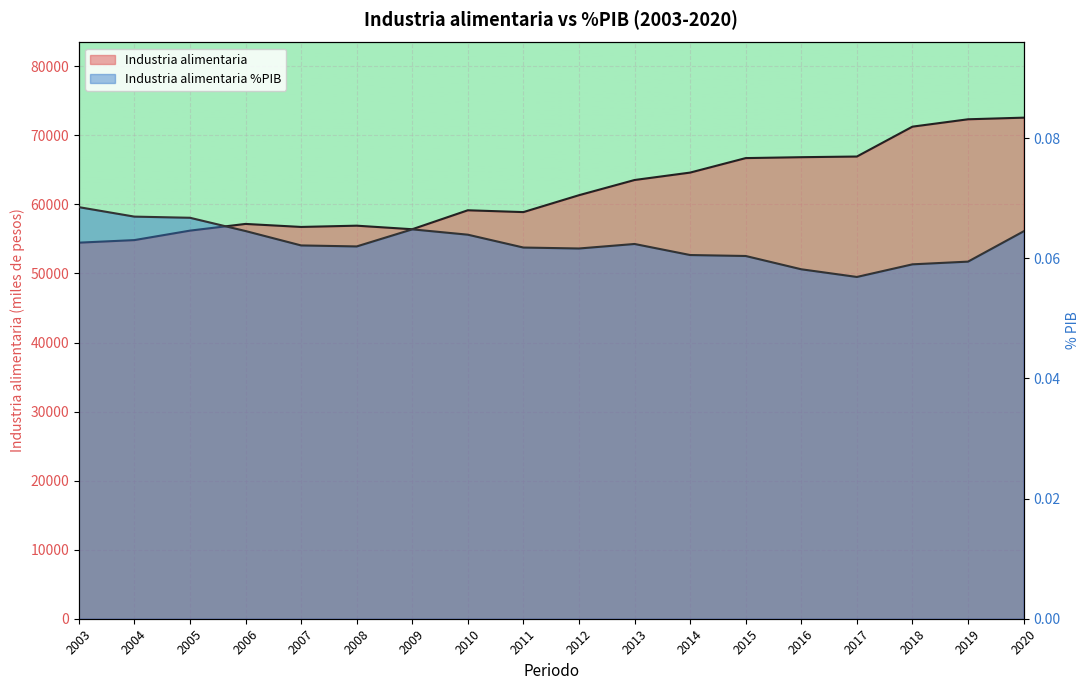

Rank the series by their maximum value, from lowest to highest.

Industria alimentaria %PIB, Industria alimentaria